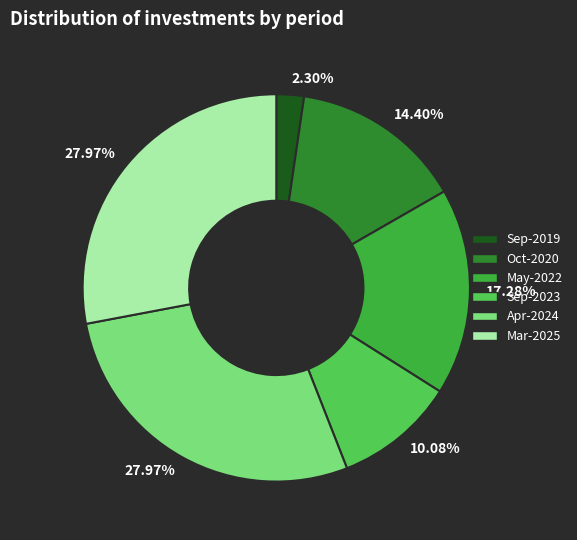

What percentage is NOT represented by Sep-2019?

97.7%